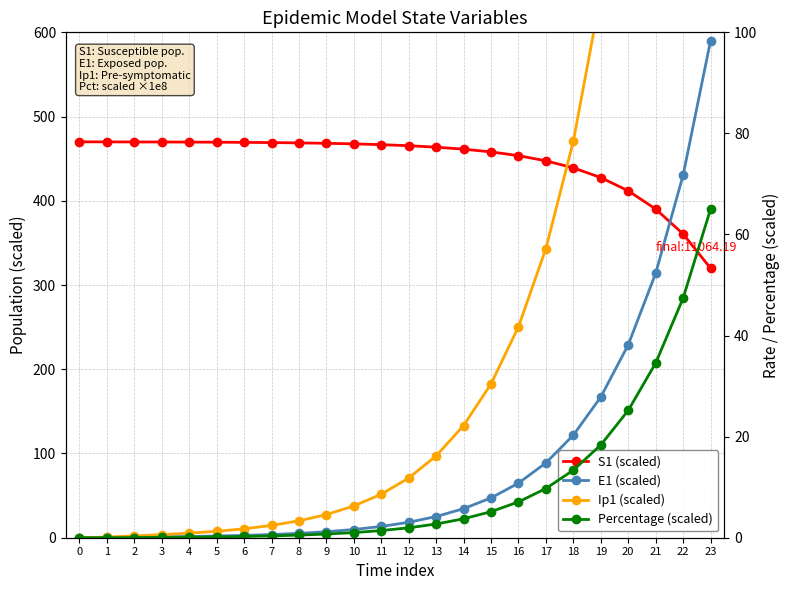

Which series has the largest total across all categories?

S1 (scaled)